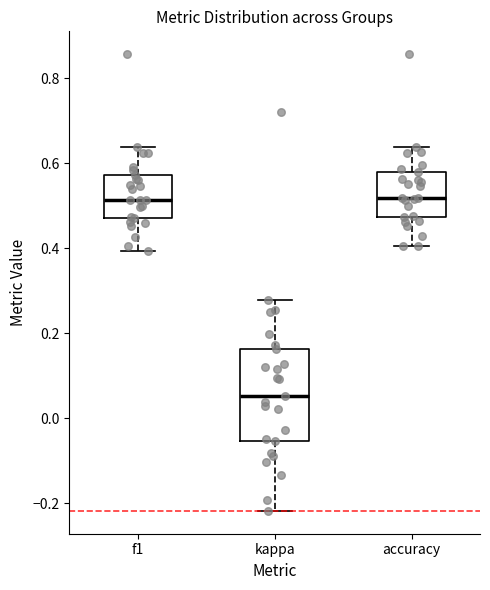

Reading left to right, transcribe this box plot: for each box, give where its median line is, the range the box spans, and where its two whiskers end, as read against the y-axis. The values are not printed on the chart, so give them approximately, as read against the axis.

f1: median 0.52, box 0.48 to 0.58, whiskers 0.40 to 0.64
kappa: median 0.06, box -0.06 to 0.16, whiskers -0.22 to 0.28
accuracy: median 0.52, box 0.48 to 0.58, whiskers 0.40 to 0.64